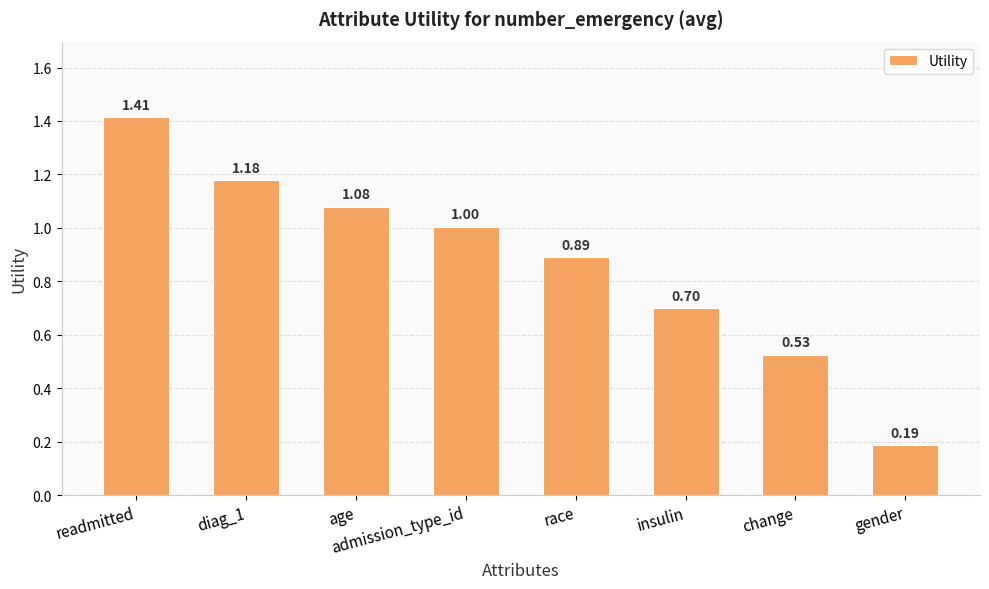

What is the label of the 8th bar from the left?

gender